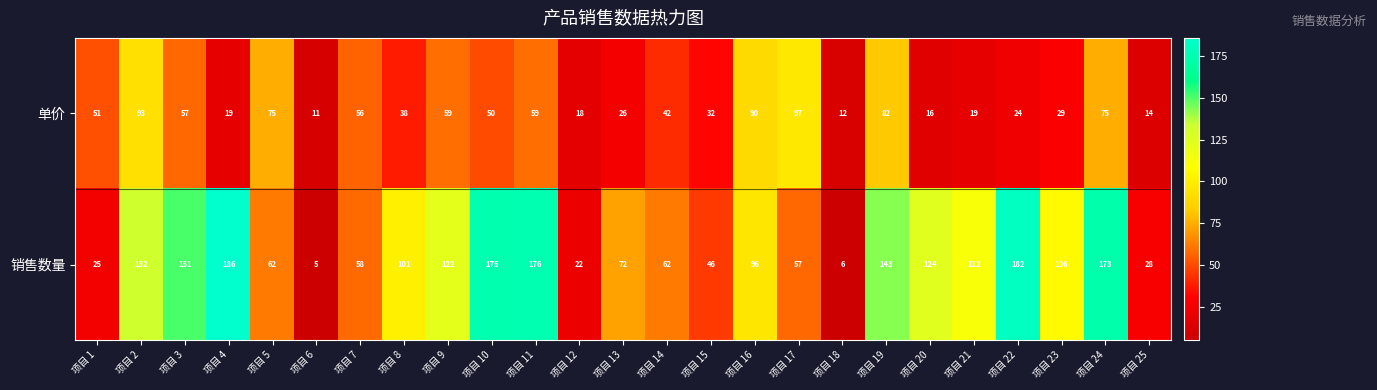

What is the average value of the 销售数量 series?

97